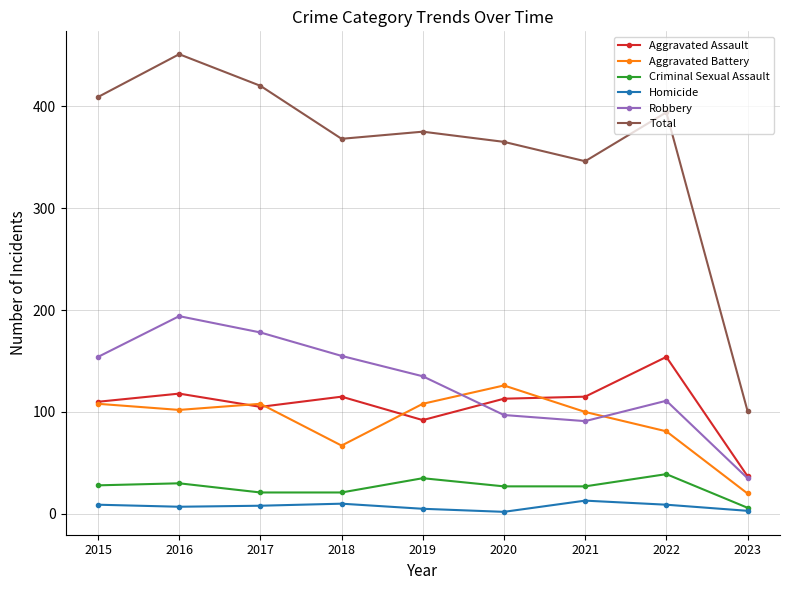

The Robbery series shows 154 at 2015. True or false?

True